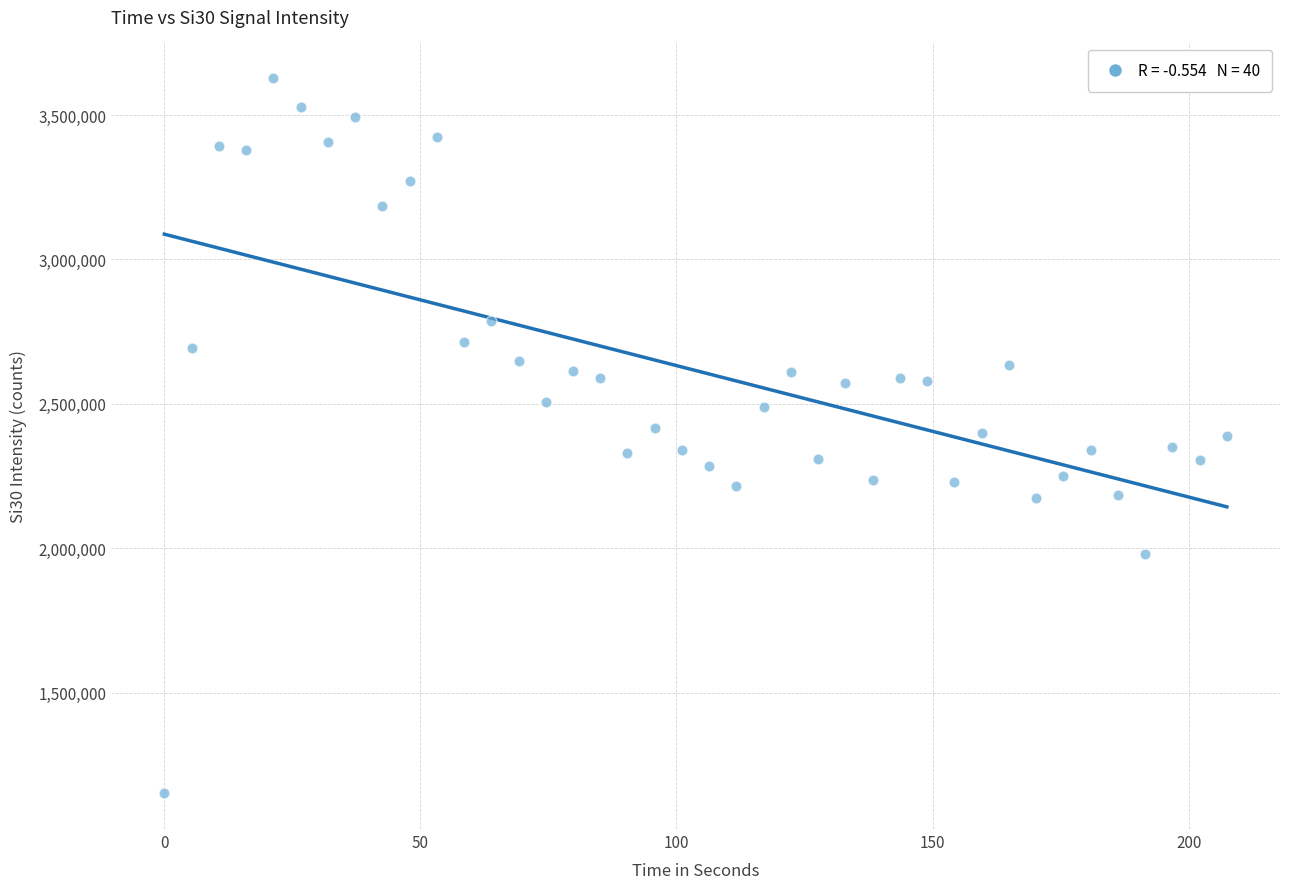

What is the range of Y values (max minus min)?

2474975.2